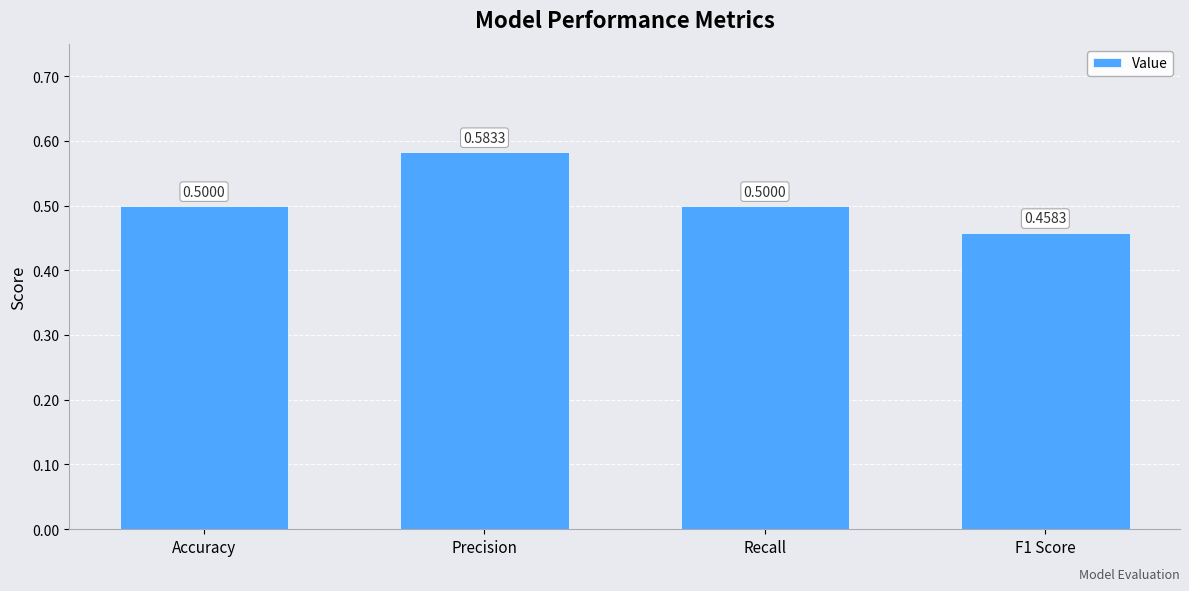

What is the average value?

0.5